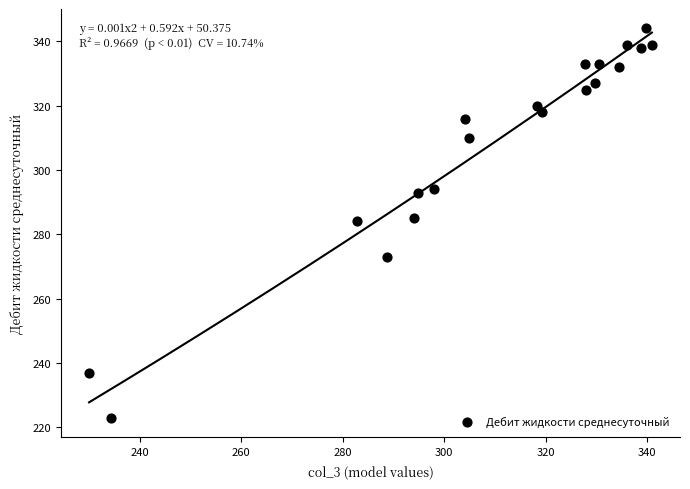

What is the range of Y values (max minus min)?

121